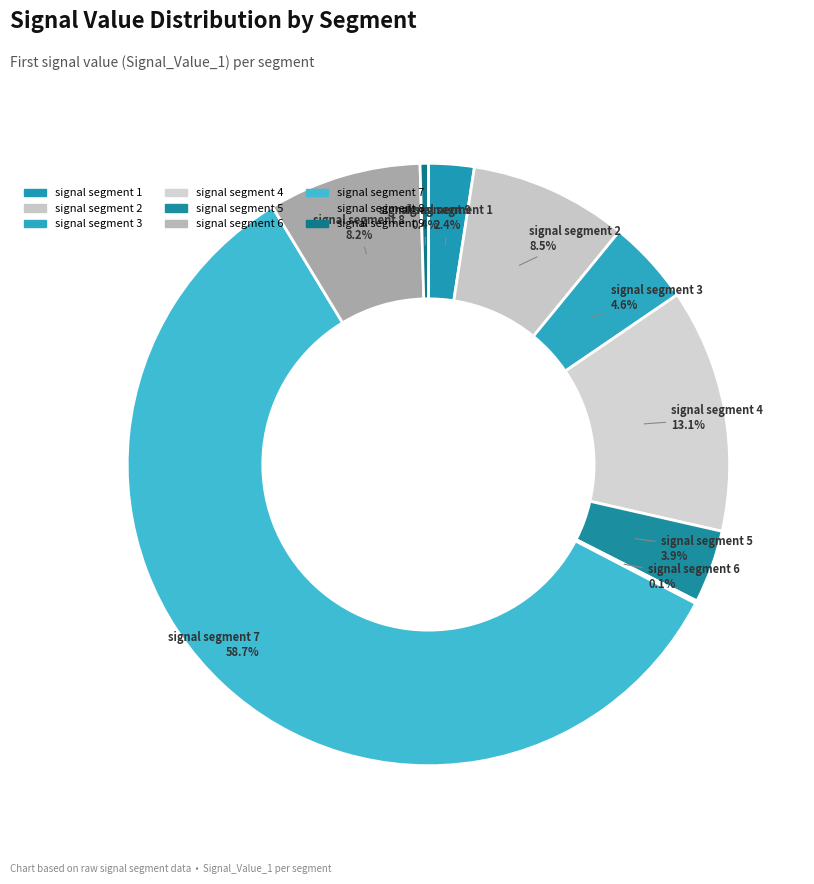

To the nearest percent, what percentage of the pie is signal segment 2?

8%